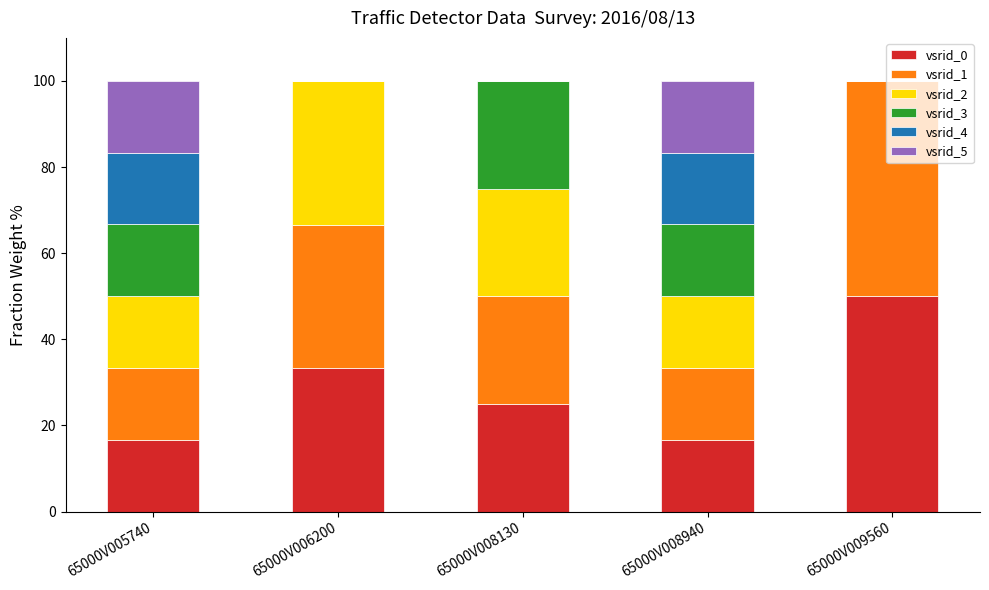

The value of vsrid_0 at 65000V008940 is 5.0. True or false?

False